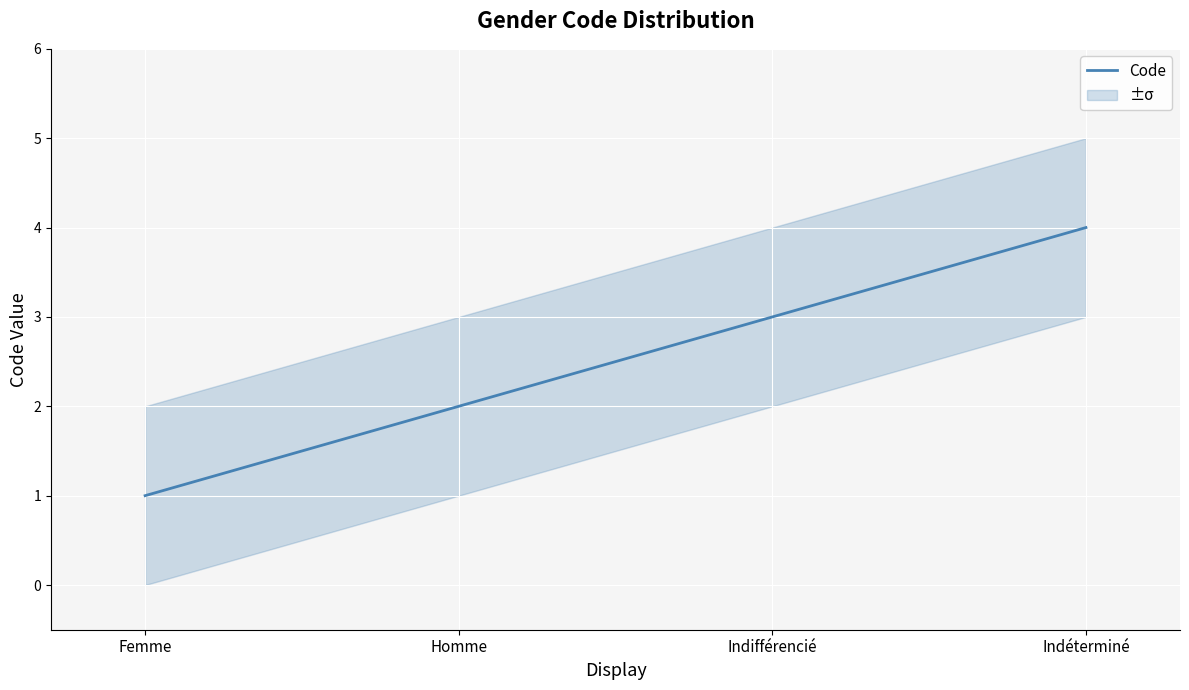

At which category does the chart reach its peak across all series?

Indéterminé